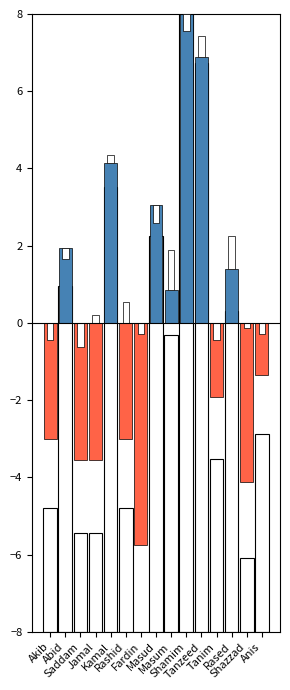

At Rashid, list the series in order from smallest to largest.

Final (below avg), Final (above avg), CT